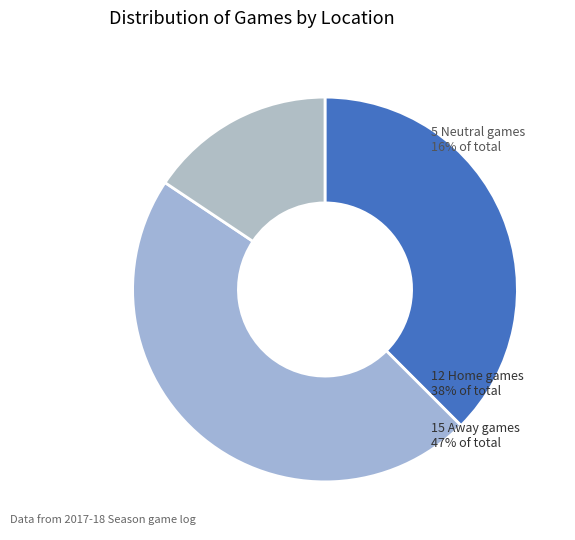

To the nearest percent, what is the difference between the largest and smallest slice percentages?

31%